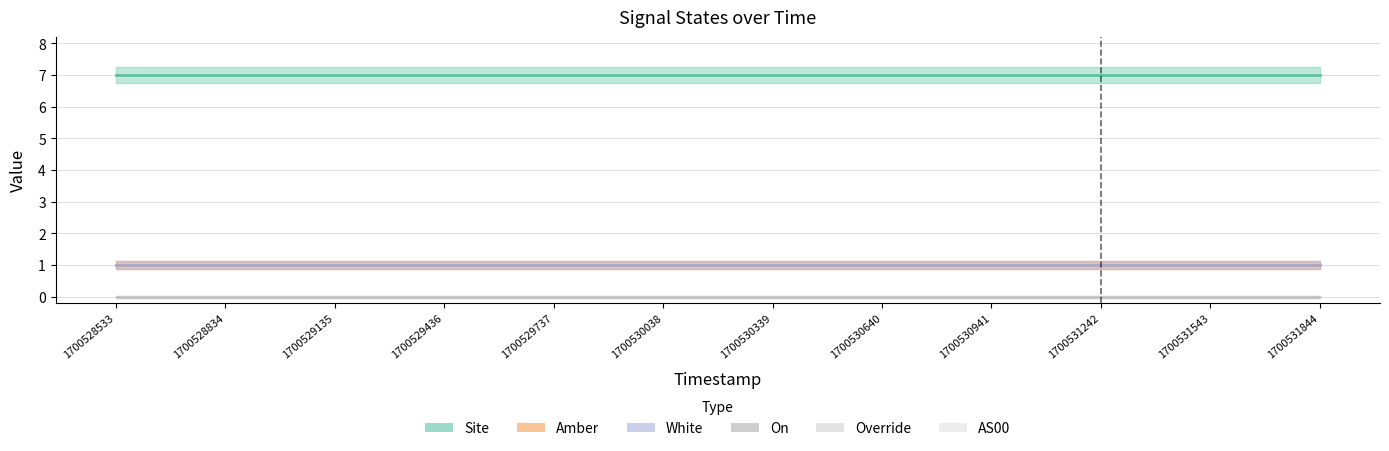

At which category is the sum across all series the highest?

1700528533